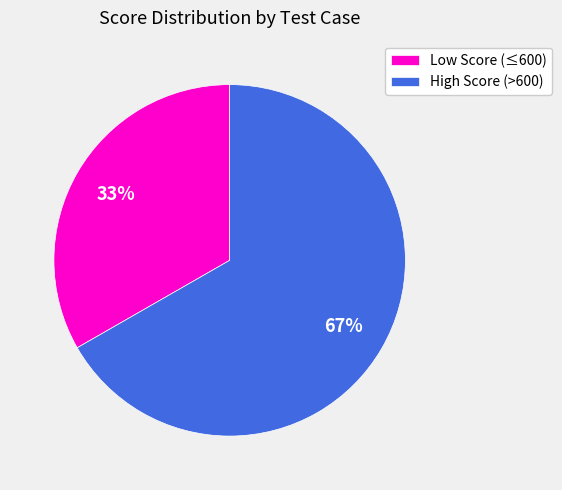

How many slices are in this pie chart?

2